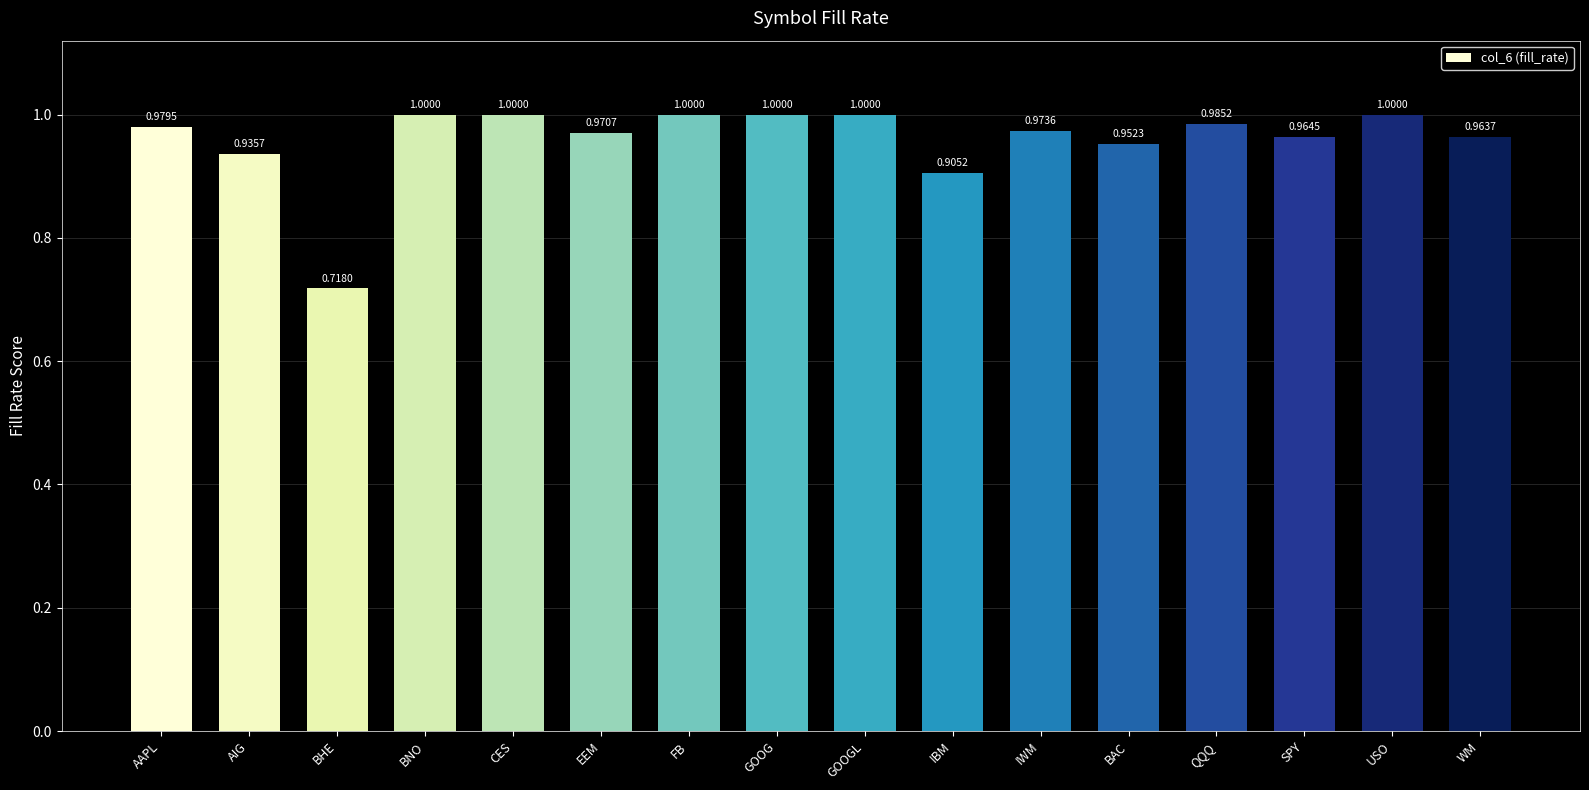

Between WM and BAC, which is larger?

WM